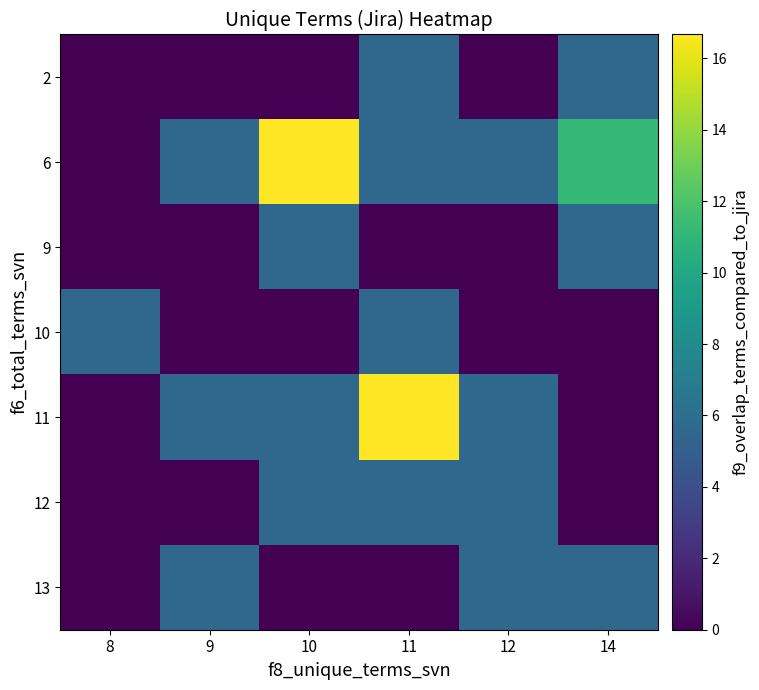

What is the total value across all series at 11?

38.9